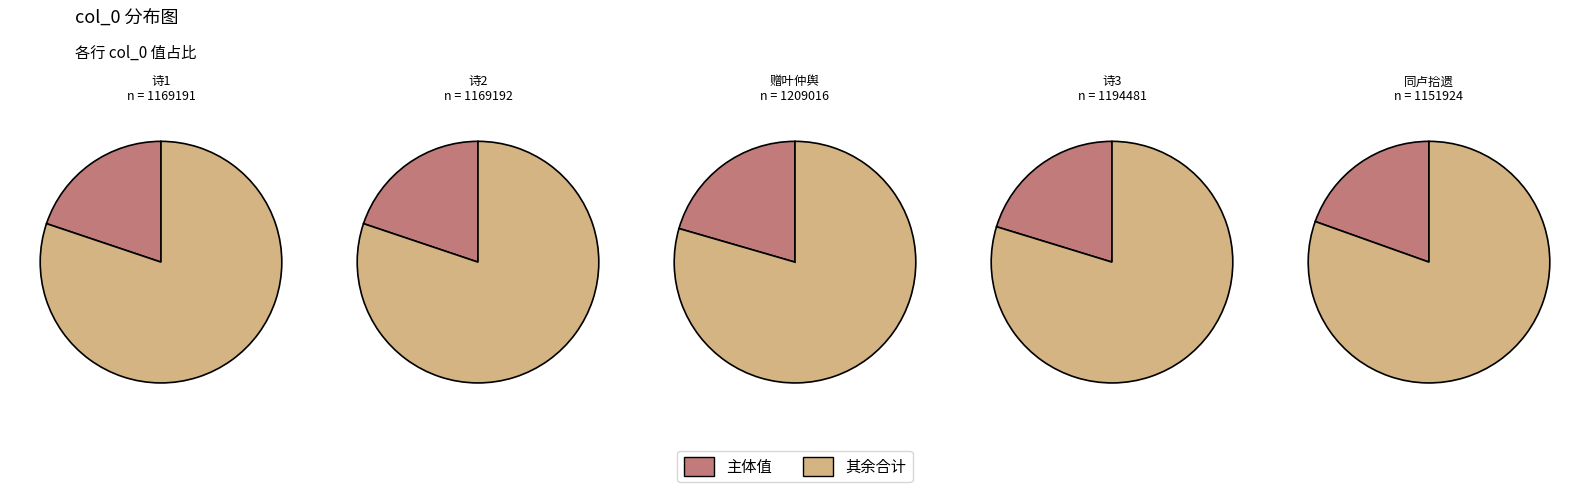

Does any single category account for the majority?

No